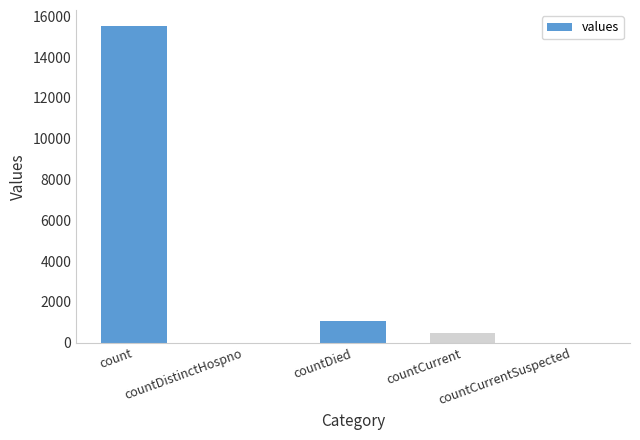

The value at countCurrent is 486. True or false?

True